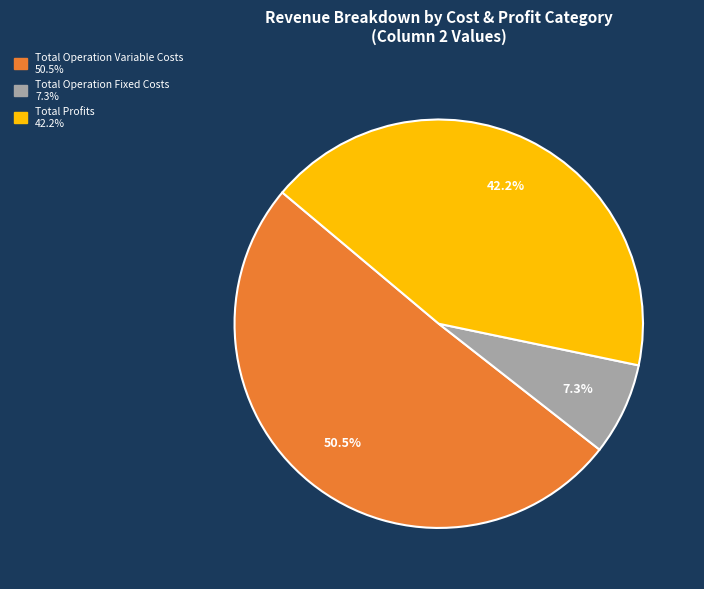

Is there a majority slice in this chart?

Yes